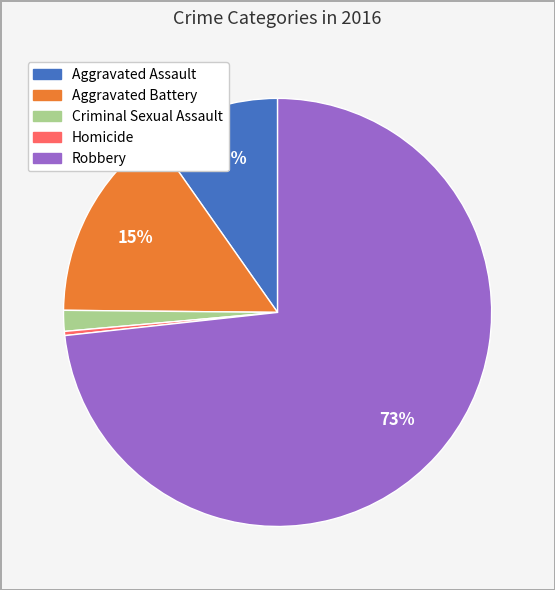

Which category has the biggest portion of the pie?

Robbery